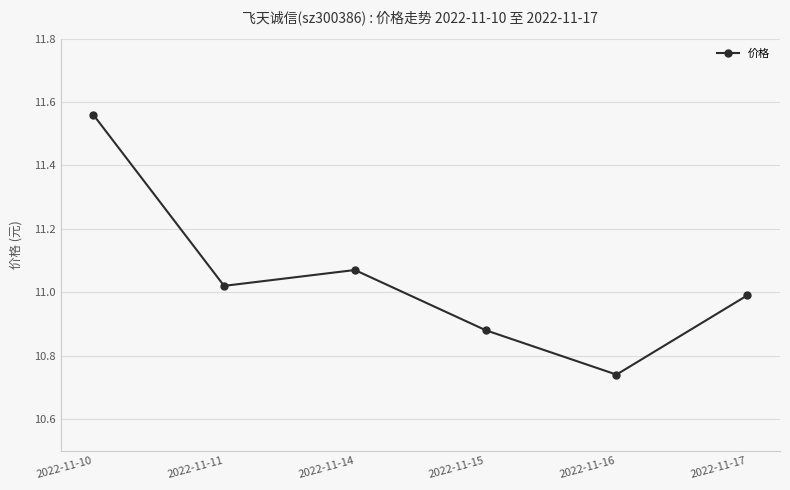

How many interior local valleys (lower than both neighbors) does the data have?

2